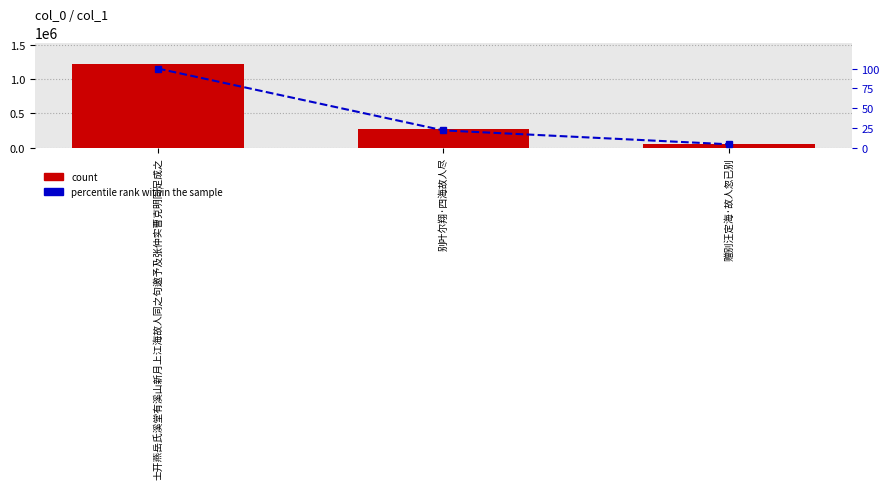

At which label does percentile rank within the sample first exceed 21?

士开燕岳氏溪堂有溪山新月上江海故人同之句邀予及张仲实曹克明同足成之